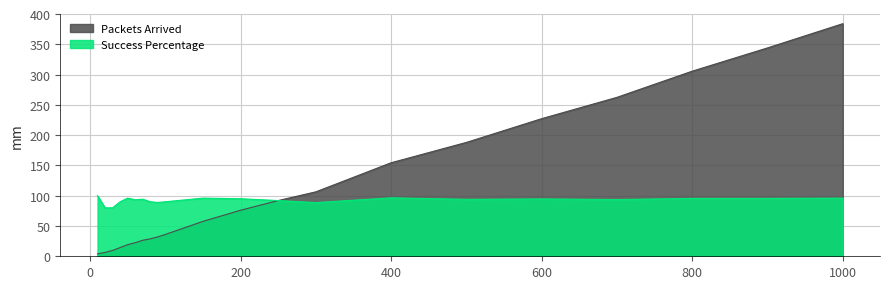

How many values in the Success Percentage series are below 94?

10